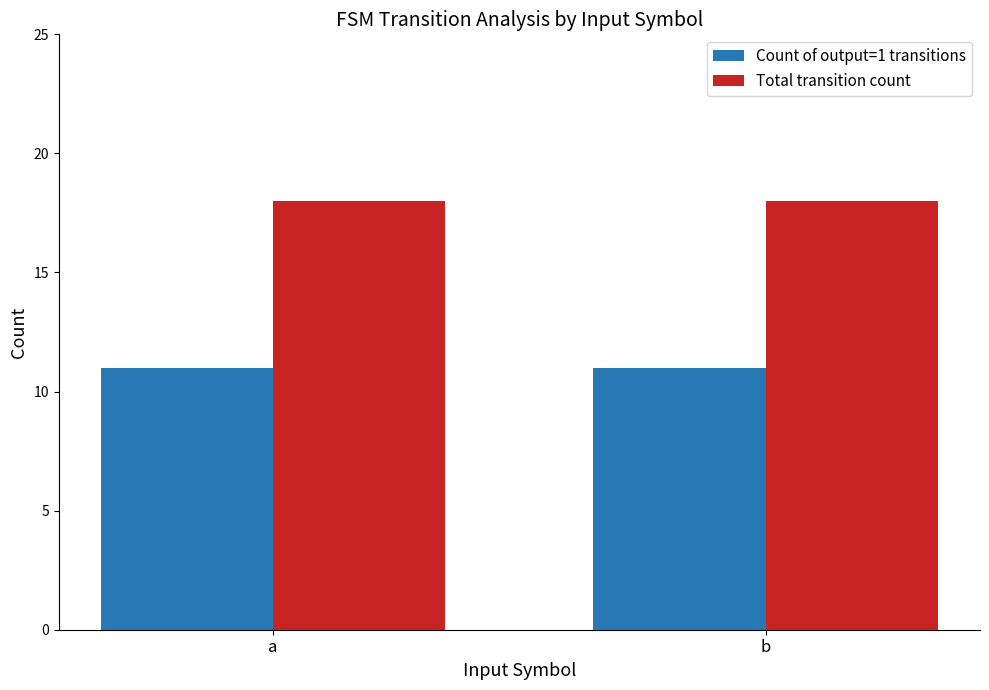

What is the spread (max minus min) of values at a?

7